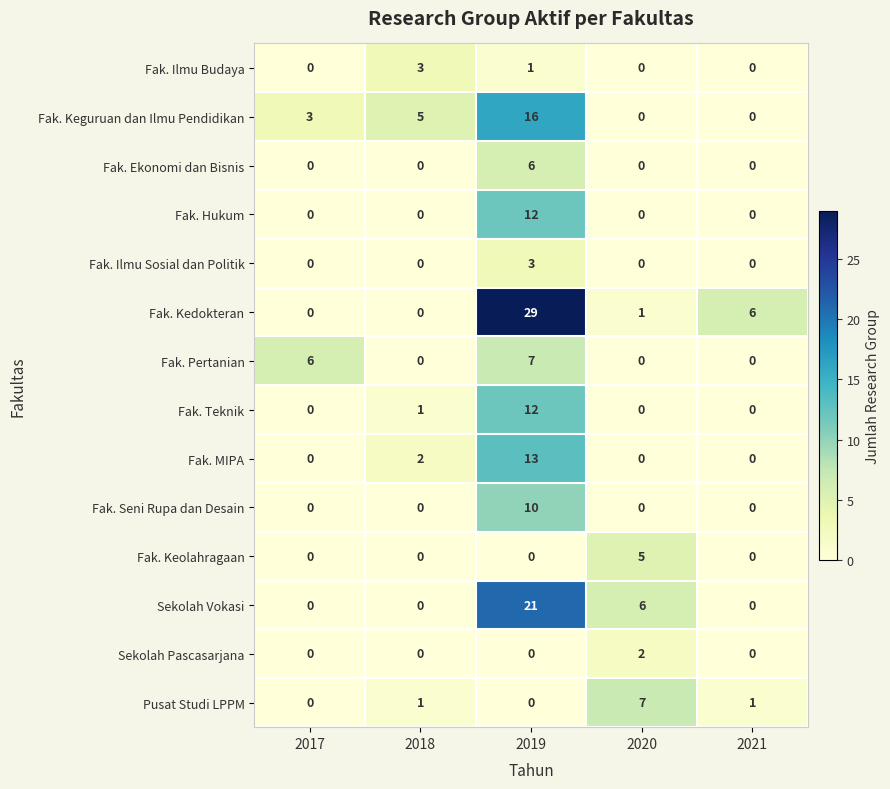

Where is Fak. Teknik nearest to the value 6?

2018